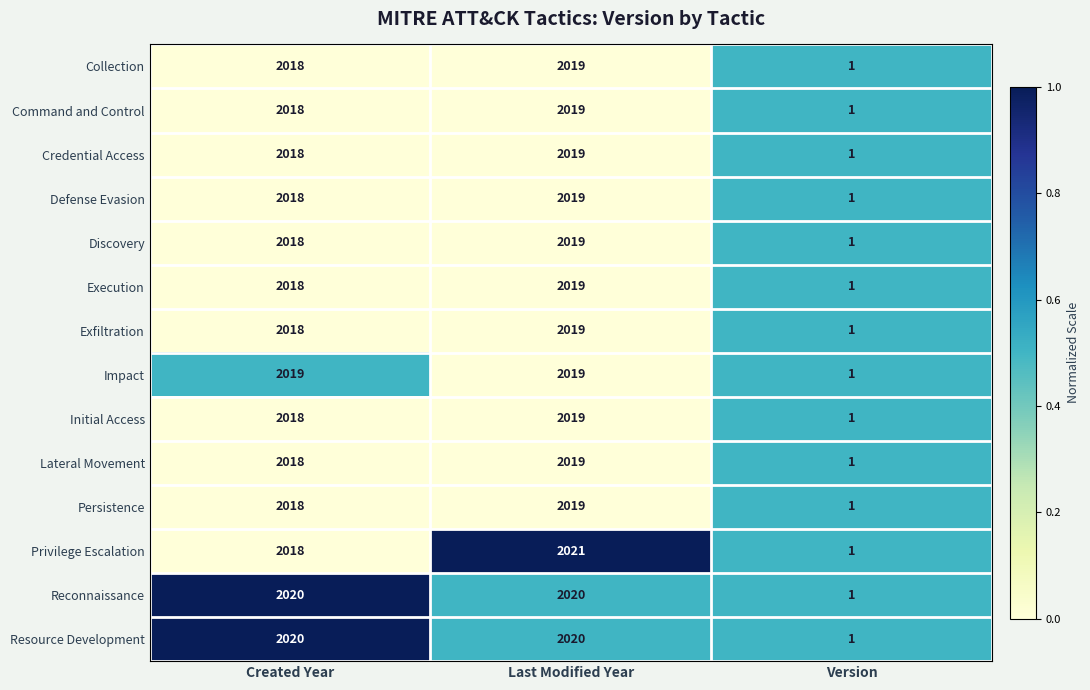

What is the spread (max minus min) of values at Last Modified Year?

2